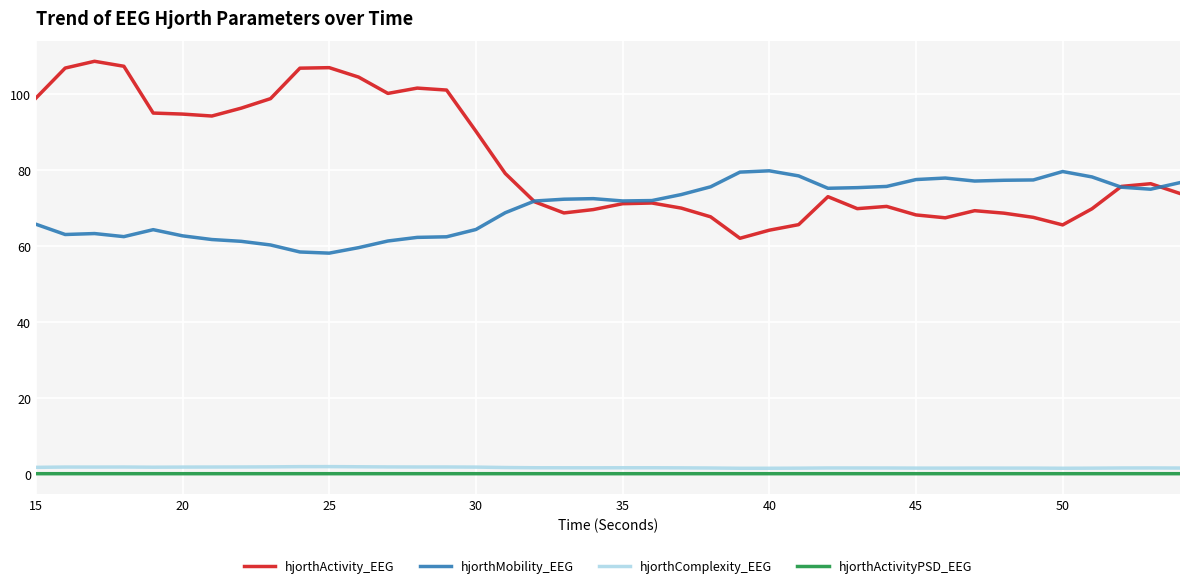

Which series has the largest range (max minus min)?

hjorthActivity_EEG